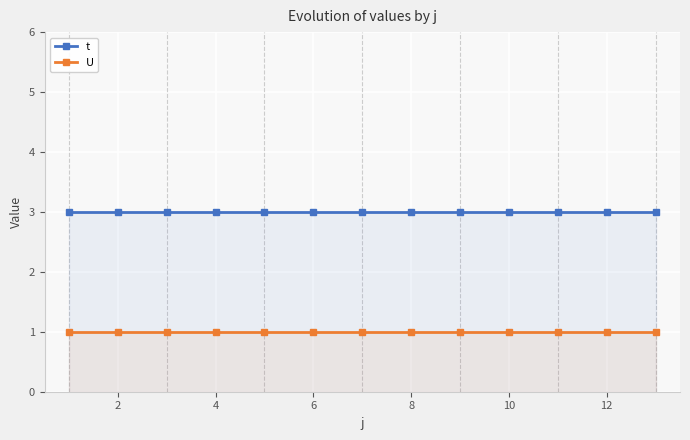

What is the value of the U point at the 4th from the left?

1